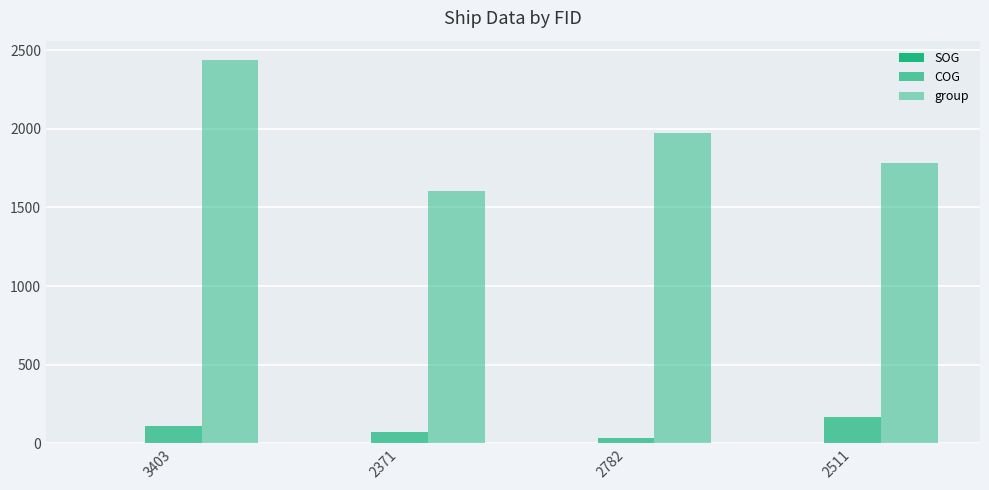

How many groups of bars are there?

4